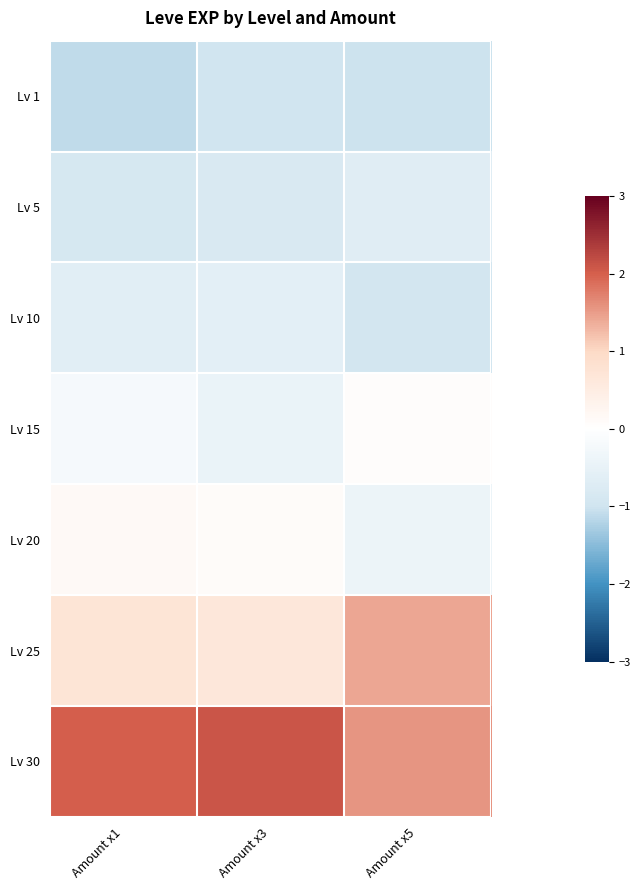

Reading left to right, extract all data points from this chart.

Lv 1: Amount x1=-1.1	Amount x3=-1.0	Amount x5=-1.0
Lv 5: Amount x1=-0.9	Amount x3=-0.8	Amount x5=-0.7
Lv 10: Amount x1=-0.7	Amount x3=-0.6	Amount x5=-0.9
Lv 15: Amount x1=-0.2	Amount x3=-0.4	Amount x5=0.1
Lv 20: Amount x1=0.1	Amount x3=0.1	Amount x5=-0.4
Lv 25: Amount x1=0.7	Amount x3=0.6	Amount x5=1.4
Lv 30: Amount x1=2.0	Amount x3=2.1	Amount x5=1.6